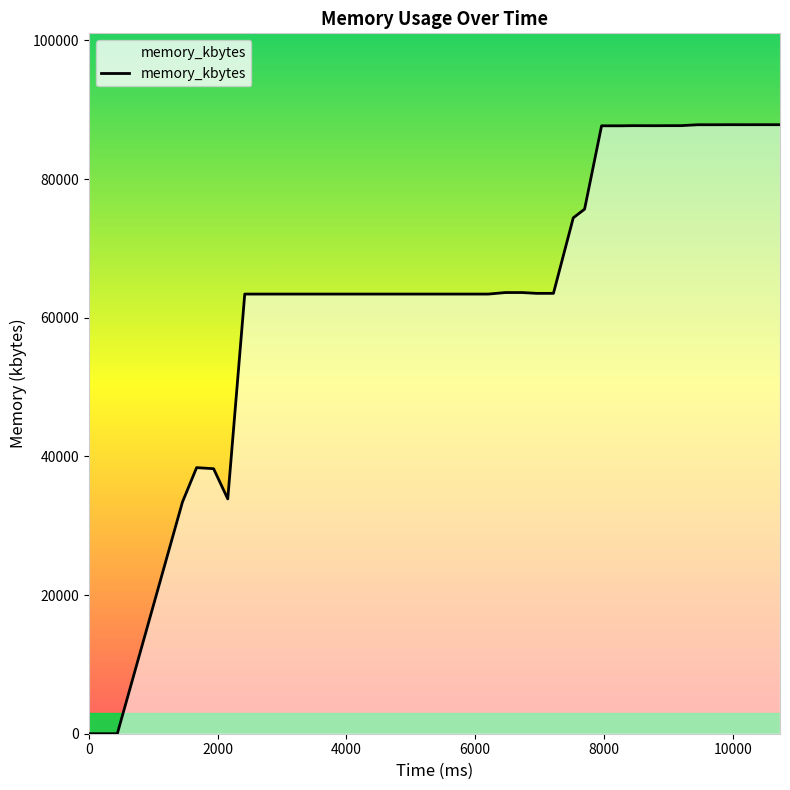

What is the difference between the maximum and minimum values?

87844